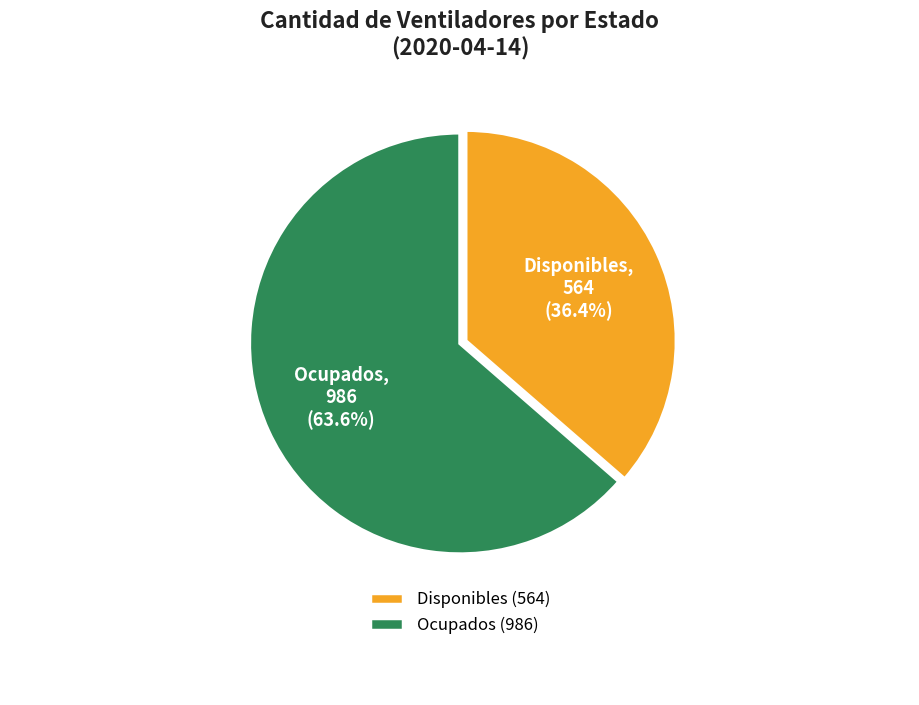

To the nearest percent, what is the average slice percentage?

50%